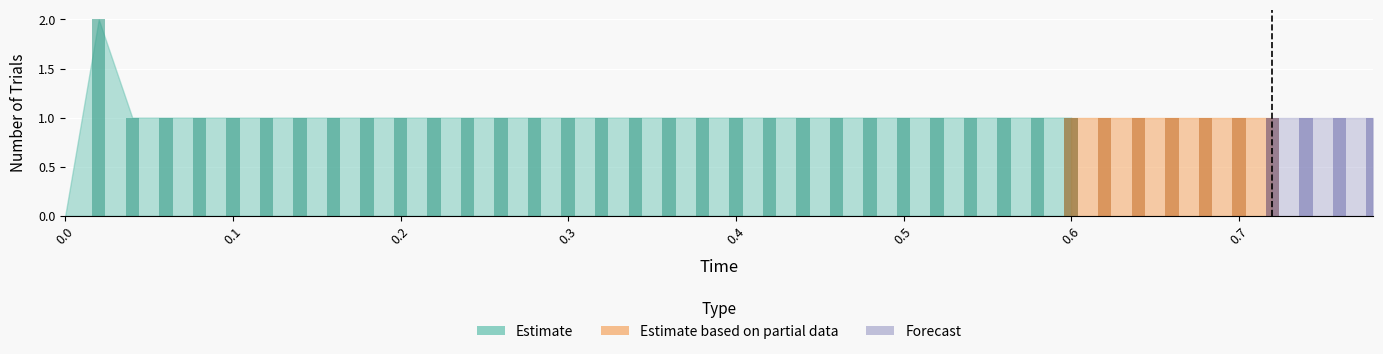

Between 0.38 and 0.72, which series saw the biggest shift?

Estimate